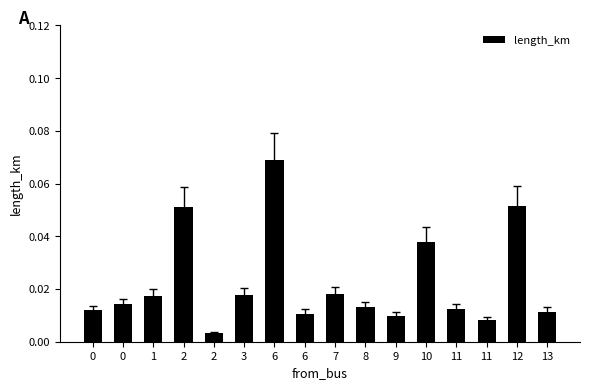

Is it true that the value at 8 is 0.0?

True